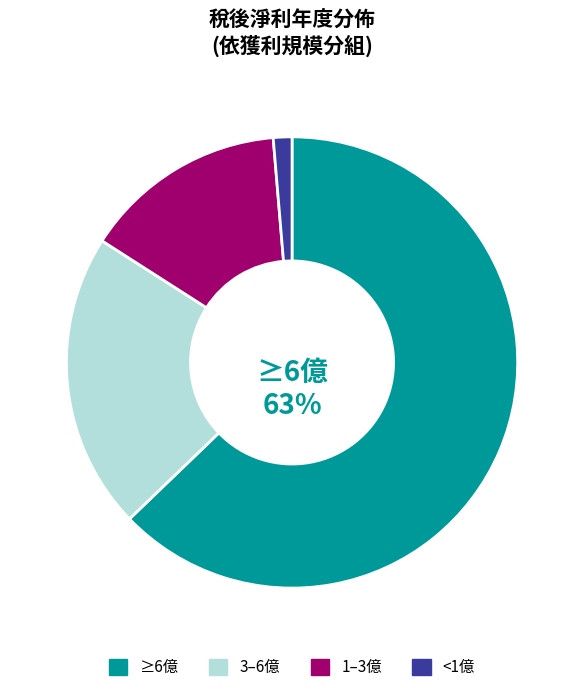

To the nearest percent, what is the average slice percentage?

25%